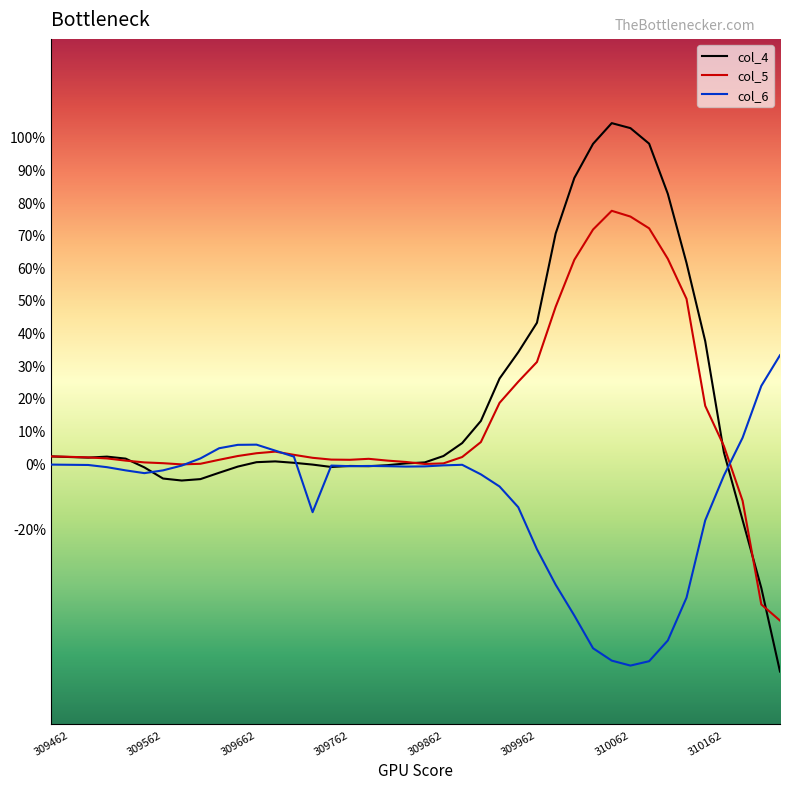

Which series has the largest range (max minus min)?

col_4